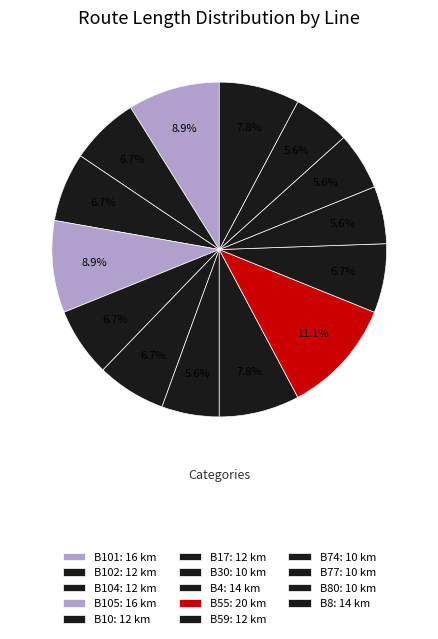

To the nearest percent, what is the difference between the largest and smallest slice percentages?

6%